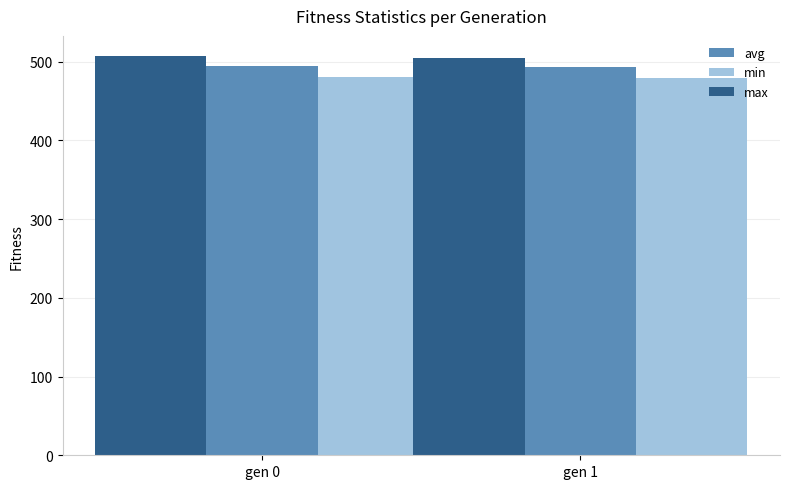

What is the average value of the min series?

479.5